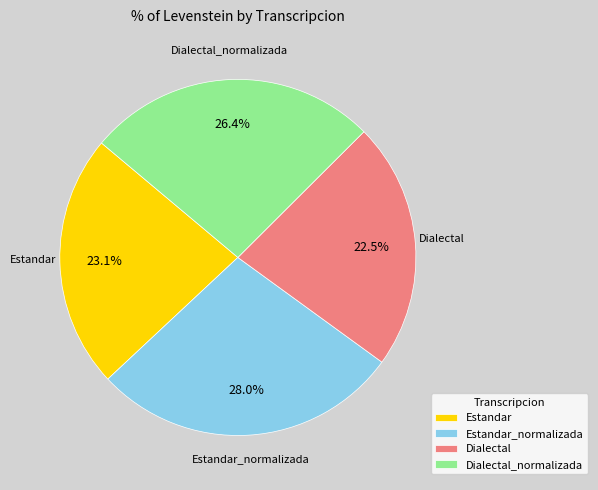

Which category has the smallest portion of the pie?

Dialectal